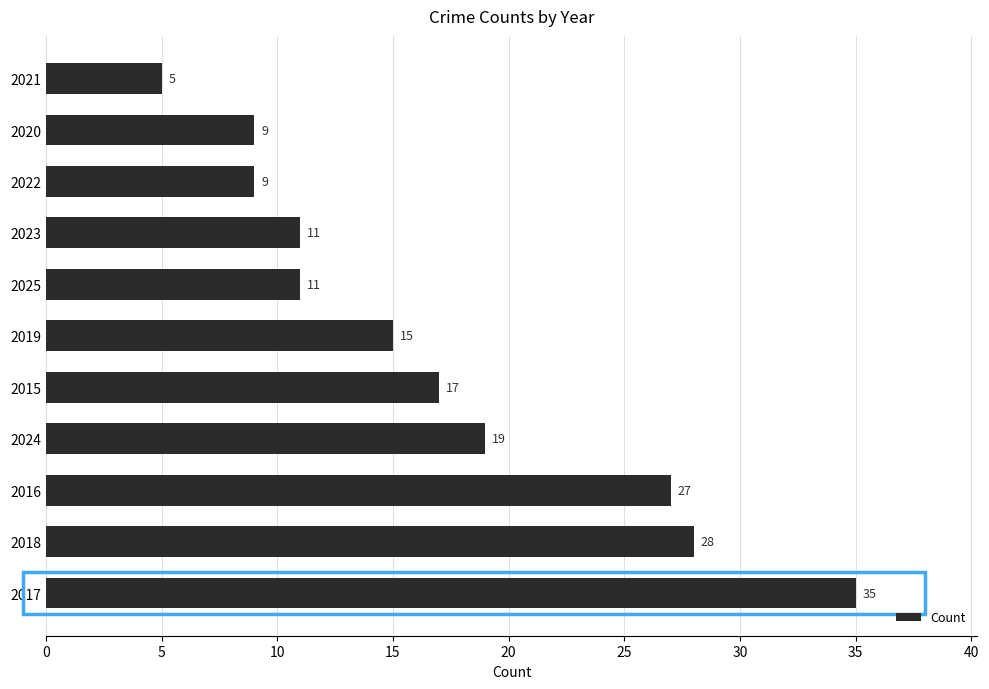

How many data points does each series have?

11